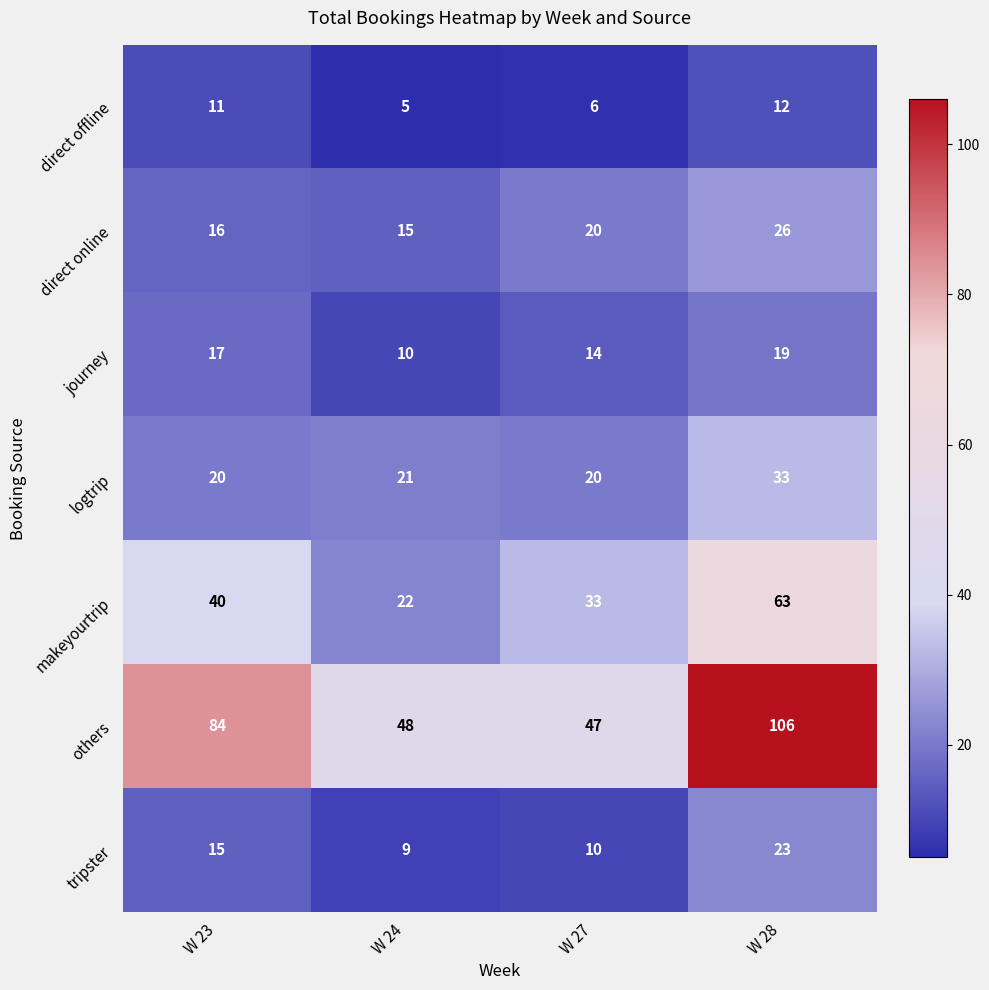

What is the difference between the maximum and second lowest values in the direct offline series?

6